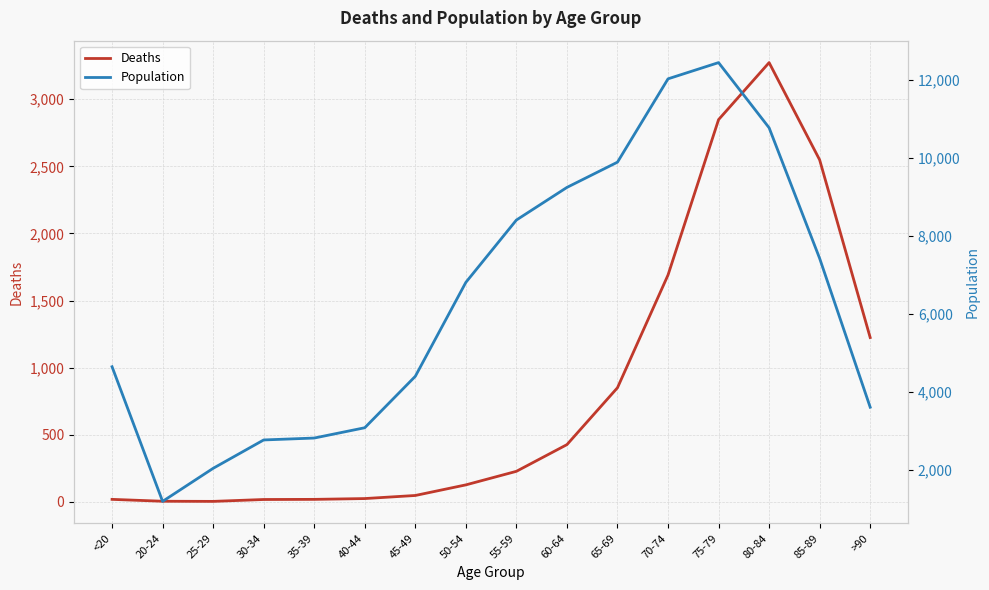

What is the maximum value shown in the chart?

12434